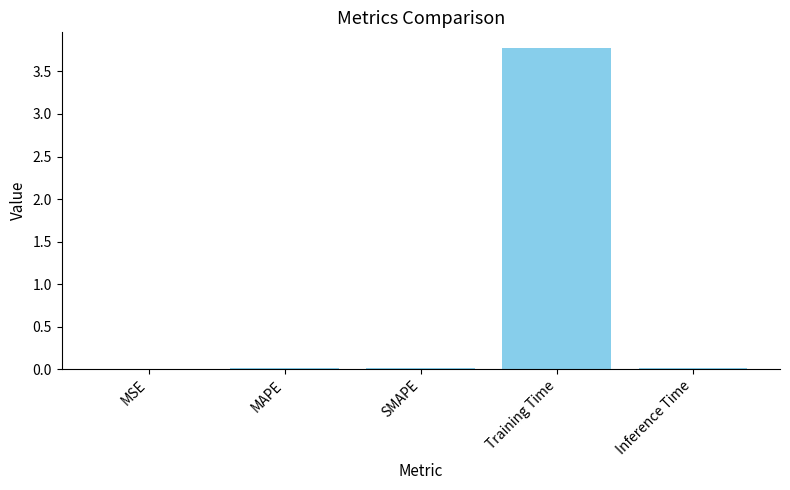

What is the maximum value shown in the chart?

3.8